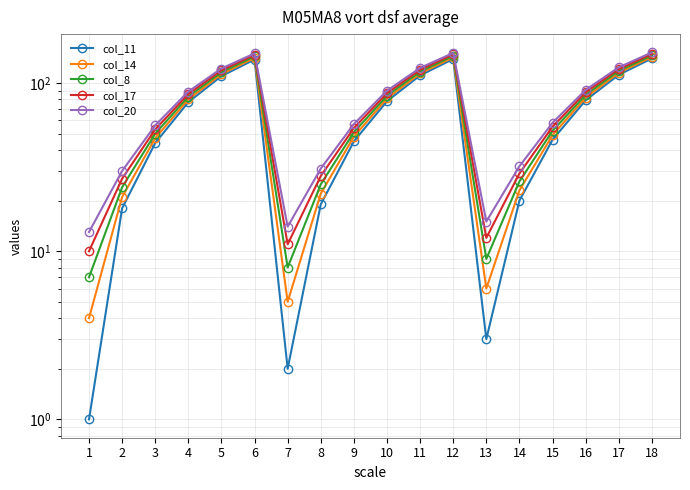

How many data points in col_8 are less than 83?

9